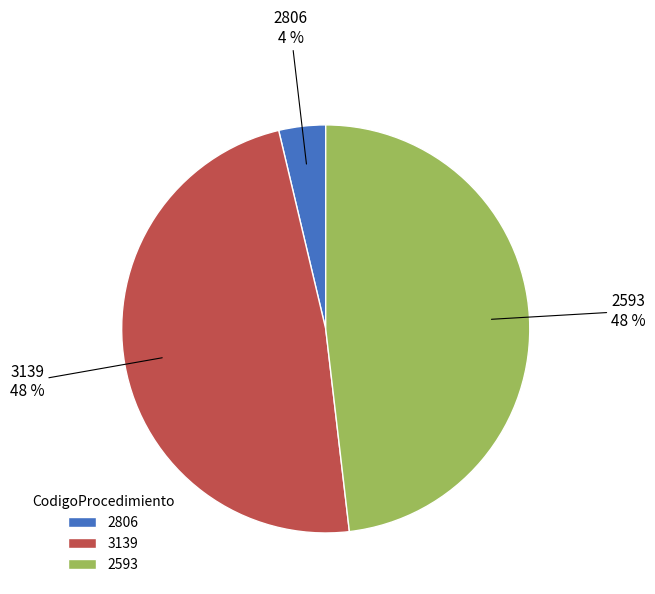

Approximately how many times larger is the value at 2593 compared to 3139?

1.0